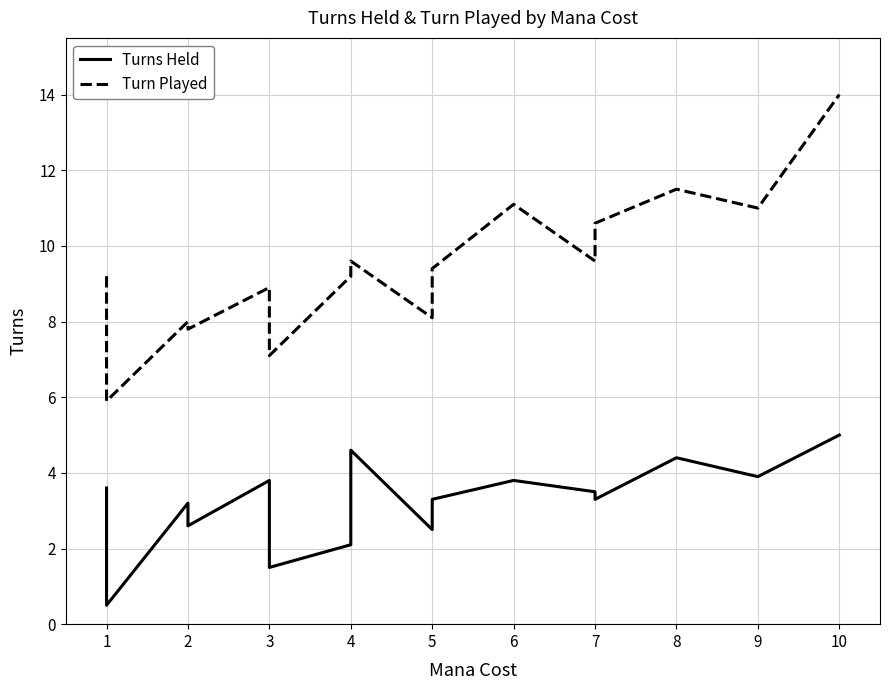

What are all the series names shown in the legend?

Turns Held, Turn Played